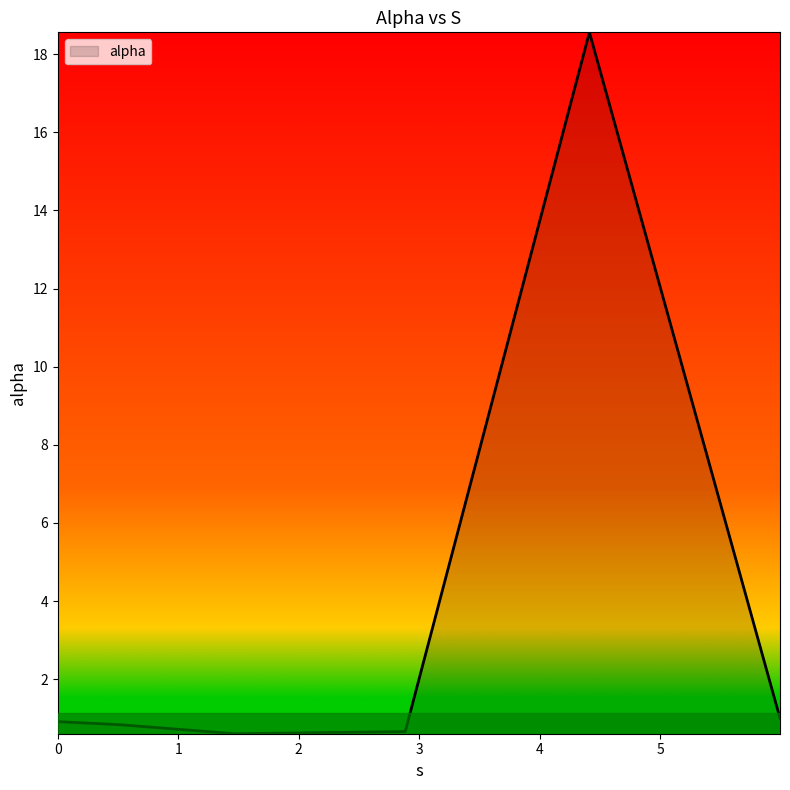

What is the maximum value shown in the chart?

18.6